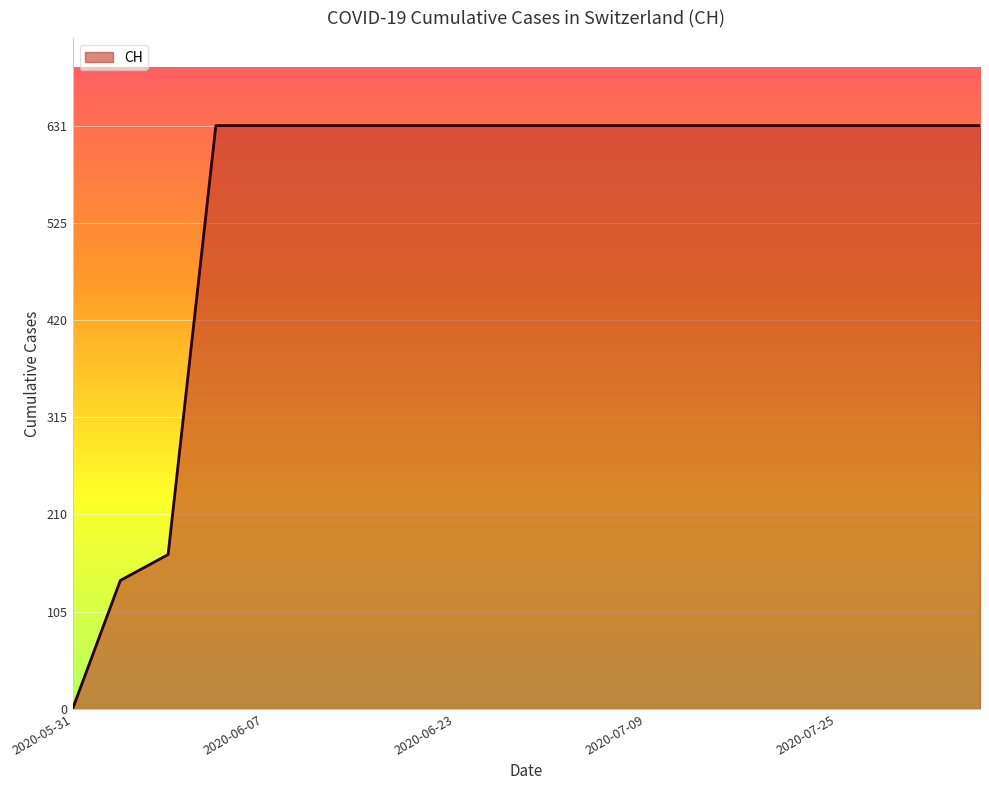

What is the difference between the maximum and minimum values?

631